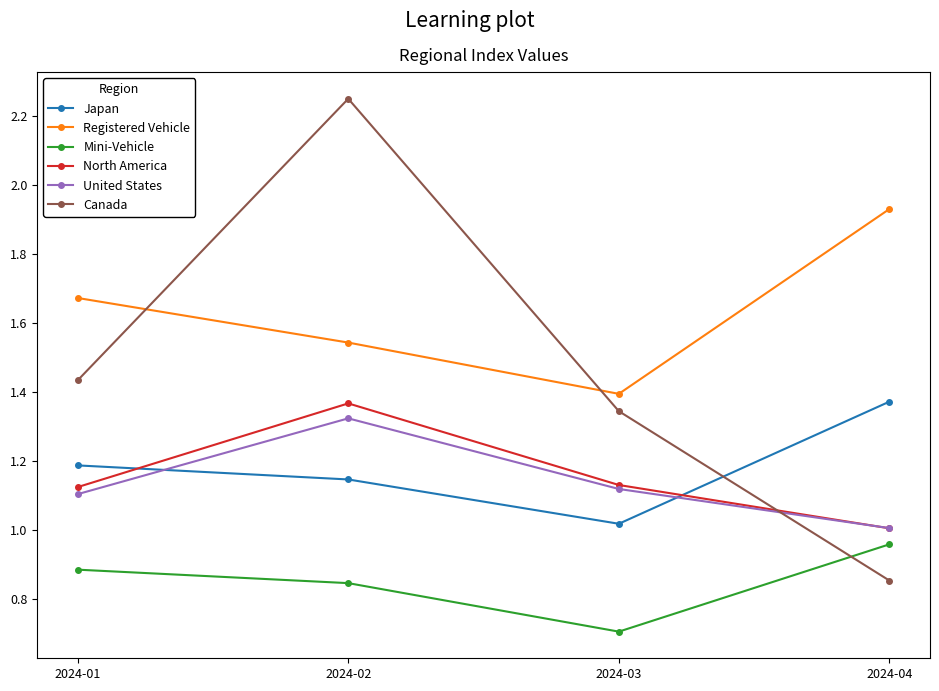

Count the Registered Vehicle values in the range 1 to 2.

4